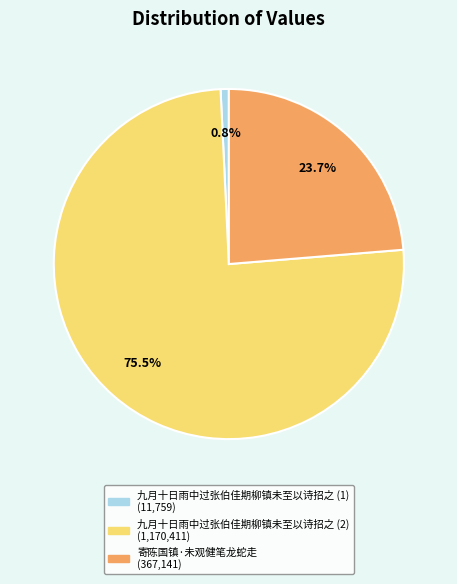

Count the number of slices in the pie.

3